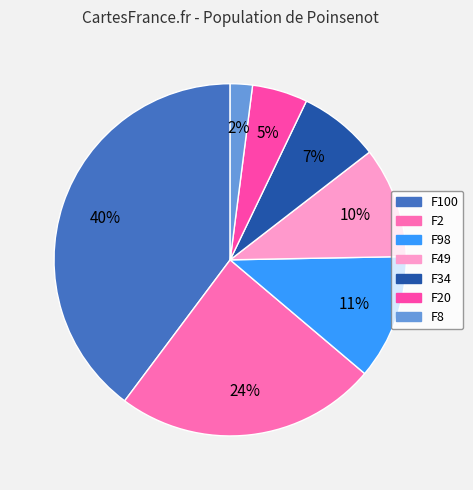

What is the change in value from F49 to F8?

-0.1